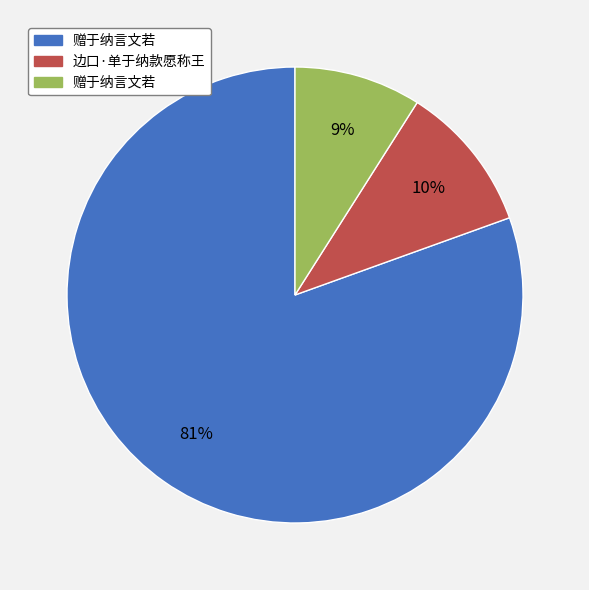

To the nearest percent, what is the difference between the largest and smallest slice percentages?

72%